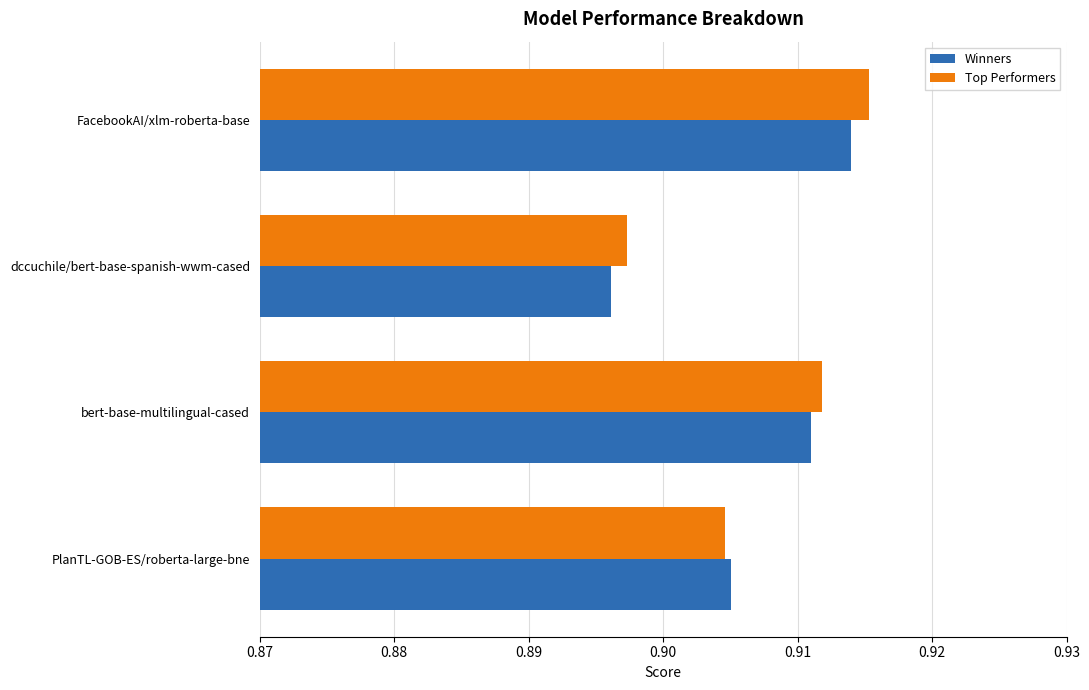

Rank the categories by Top Performers value from lowest to highest.

dccuchile/bert-base-spanish-wwm-cased, PlanTL-GOB-ES/roberta-large-bne, bert-base-multilingual-cased, FacebookAI/xlm-roberta-base